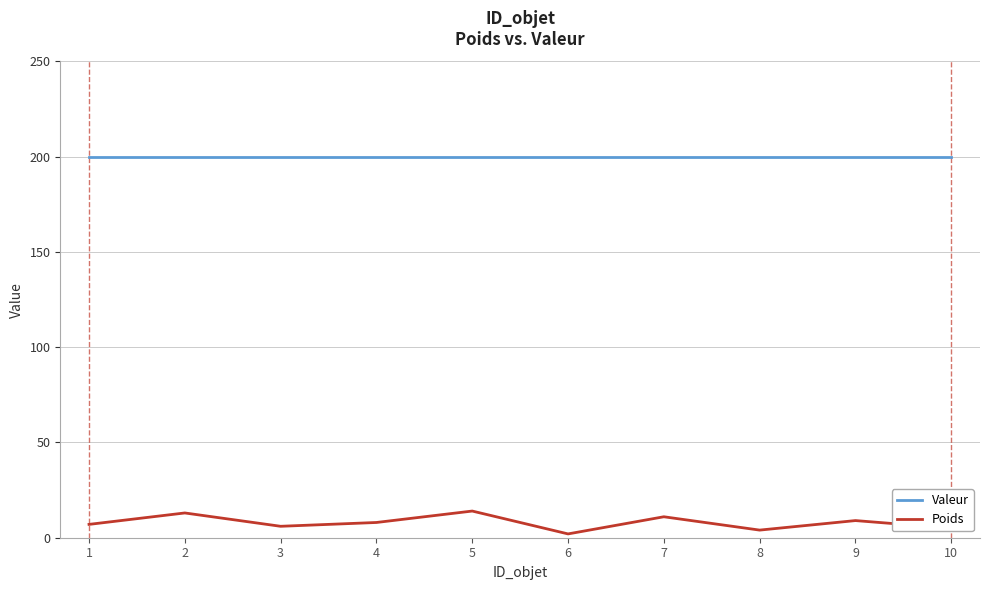

True or false: Poids has more than 1 interior local peaks.

True